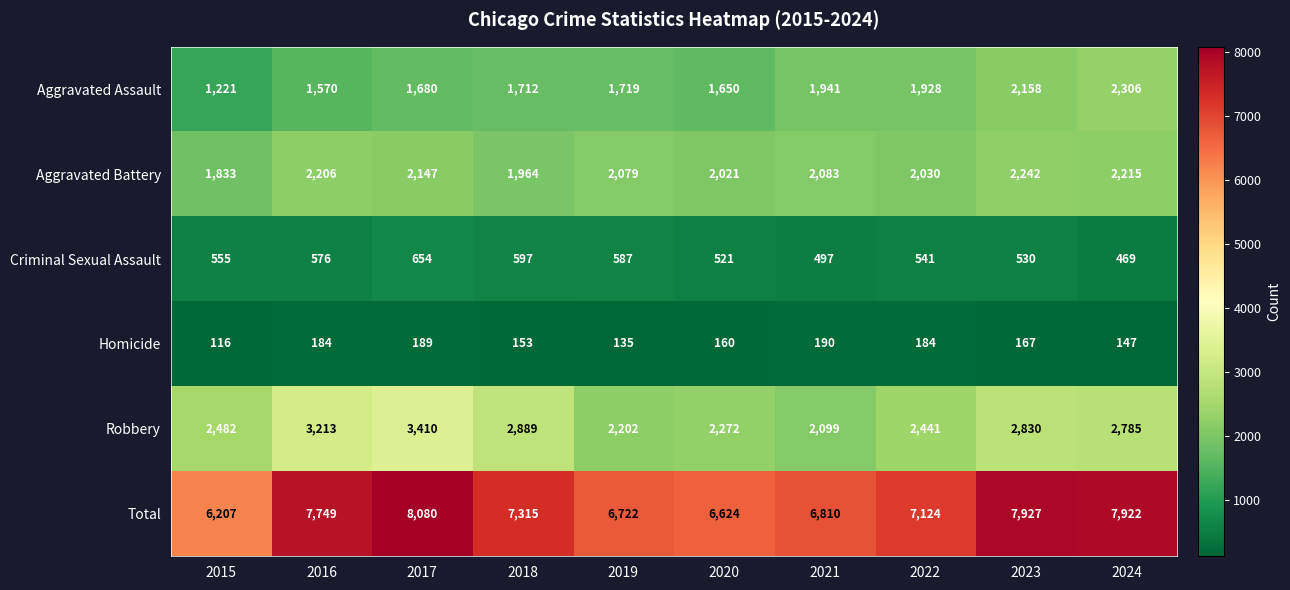

At which category is the sum across all series the highest?

2017